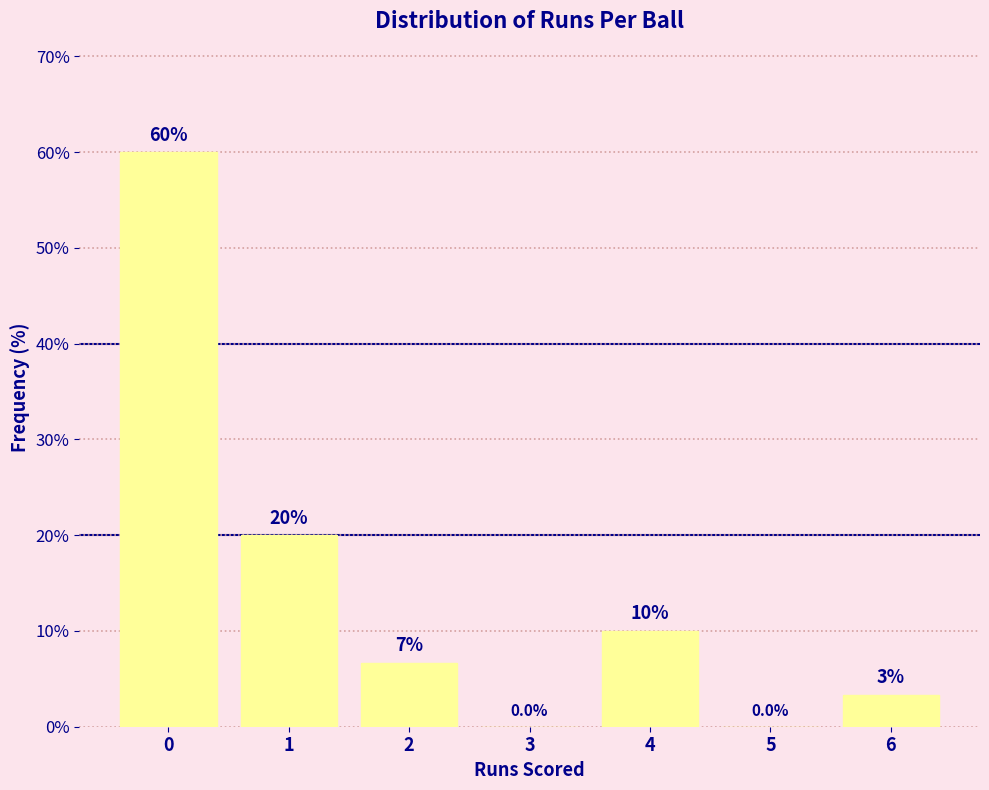

What is the maximum value shown in the chart?

60.0